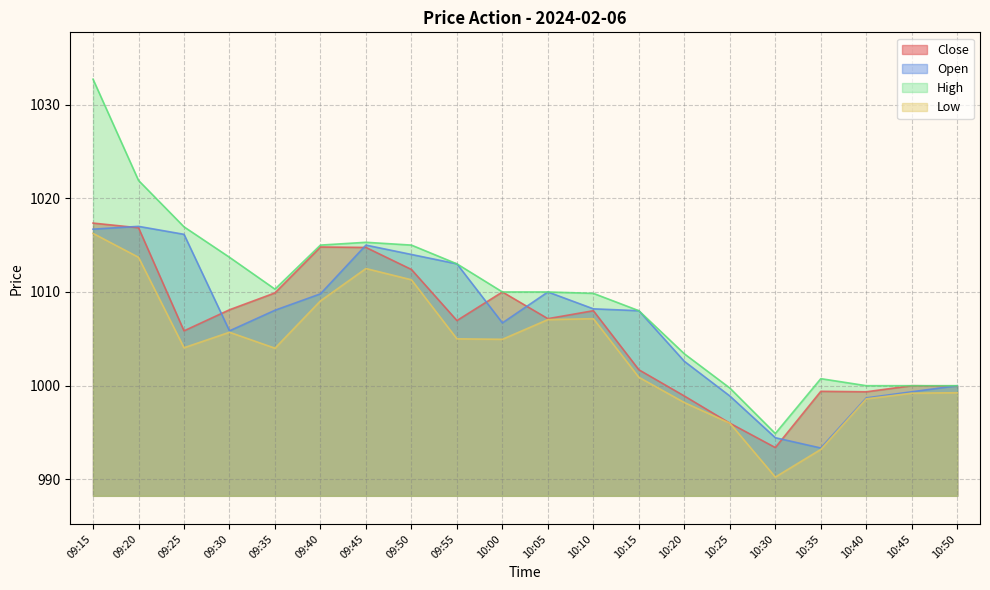

What is the label of the 18th point from the left?

10:40